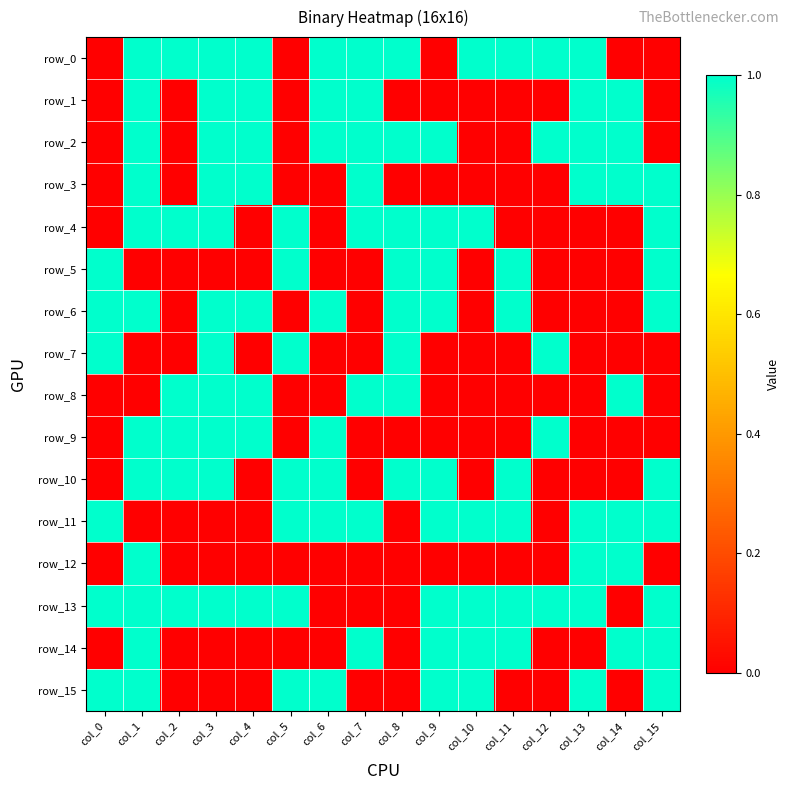

How many data points in row_10 are less than 1?

7